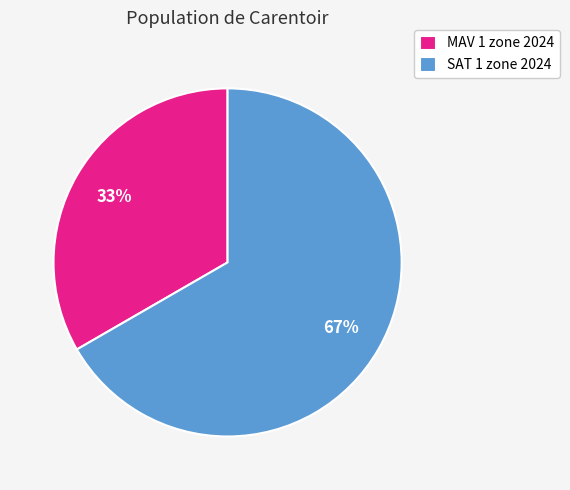

The SAT 1 zone 2024 slice represents 81% of the pie. True or false?

False